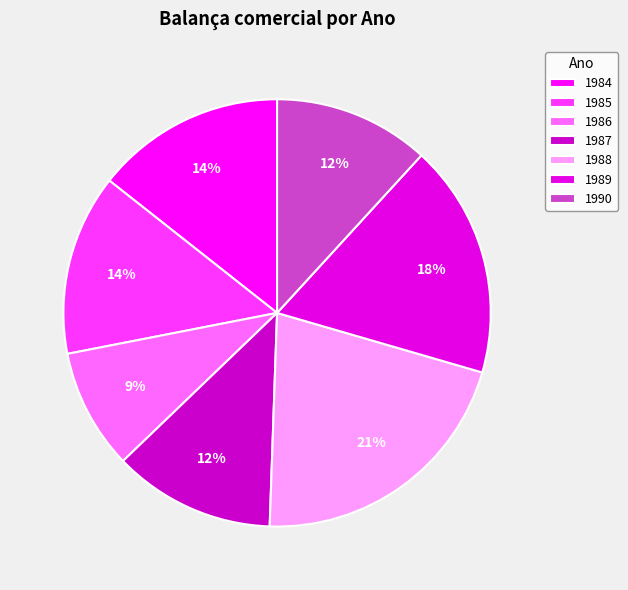

What is the total percentage of 1989 and 1990?

29.5%